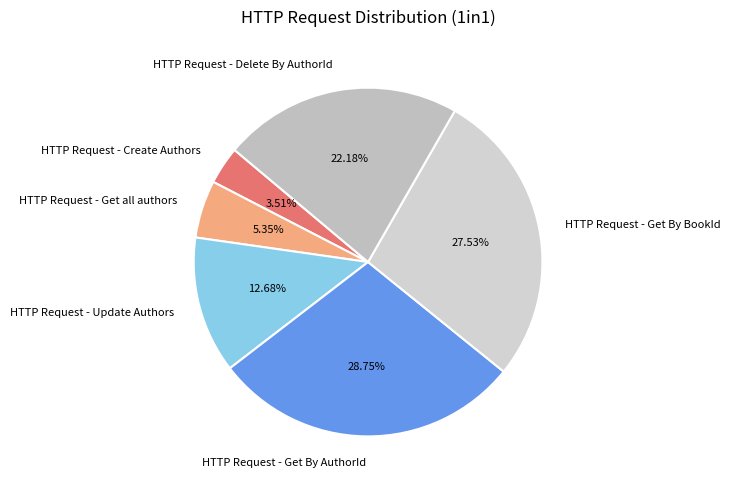

To the nearest percent, what is the difference between the largest and smallest slice percentages?

25%